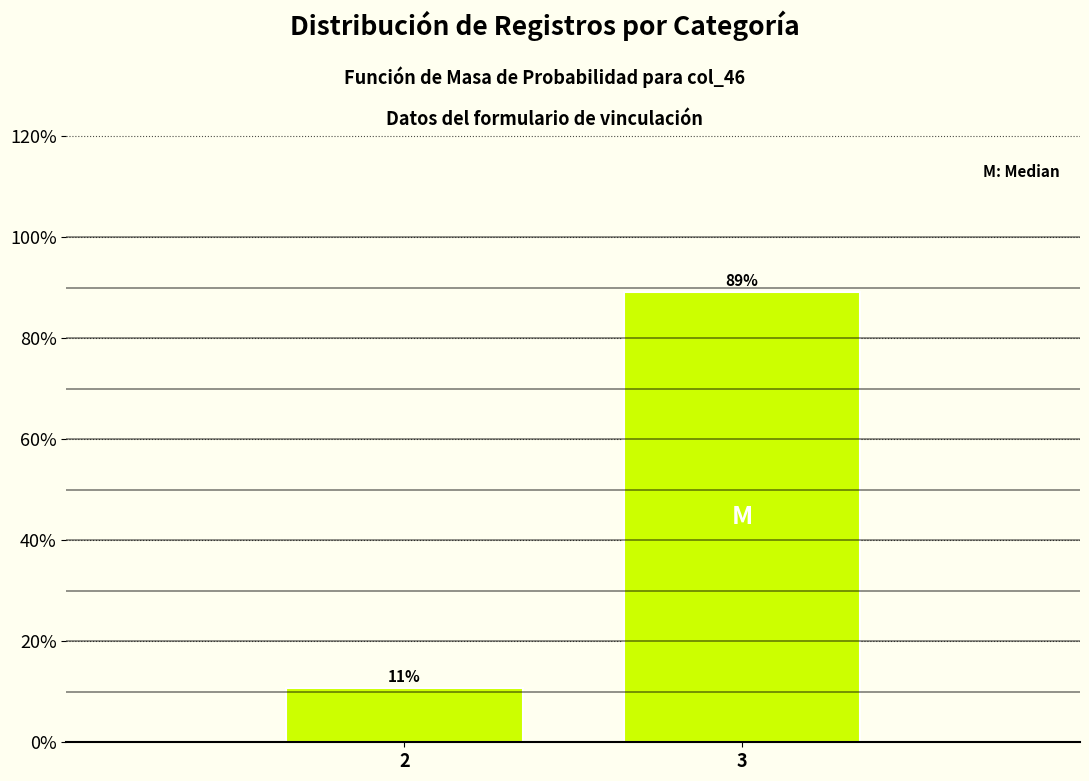

Which label corresponds to the largest value in the chart?

3